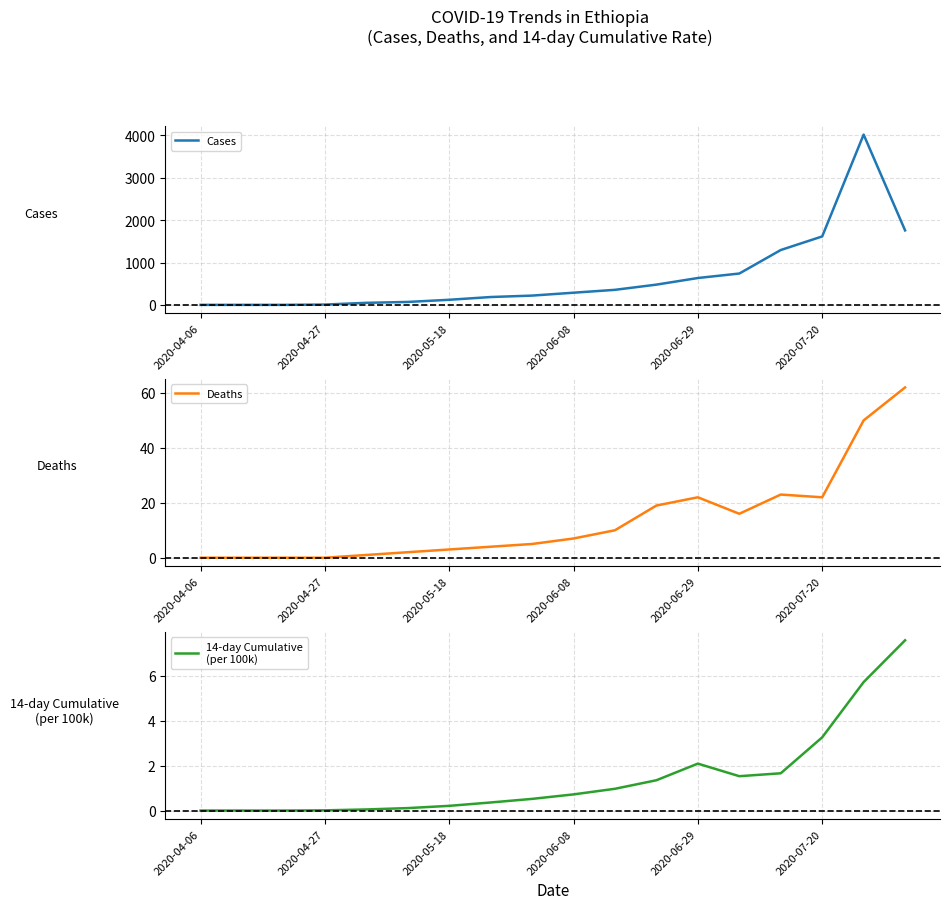

True or false: Cases and Deaths cross at least once.

False